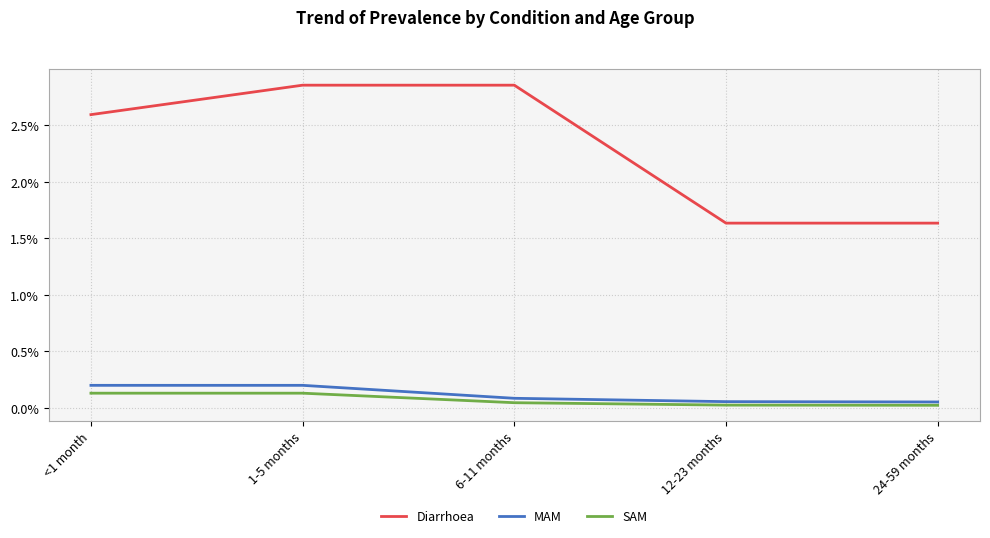

What position from the right is <1 month?

5